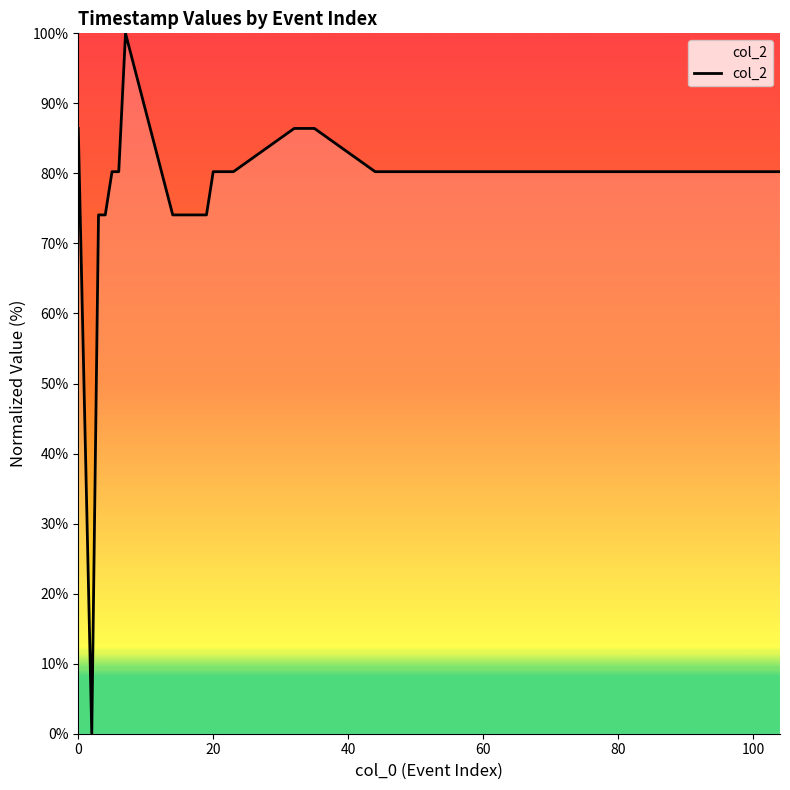

What is the greatest value displayed?

100.0